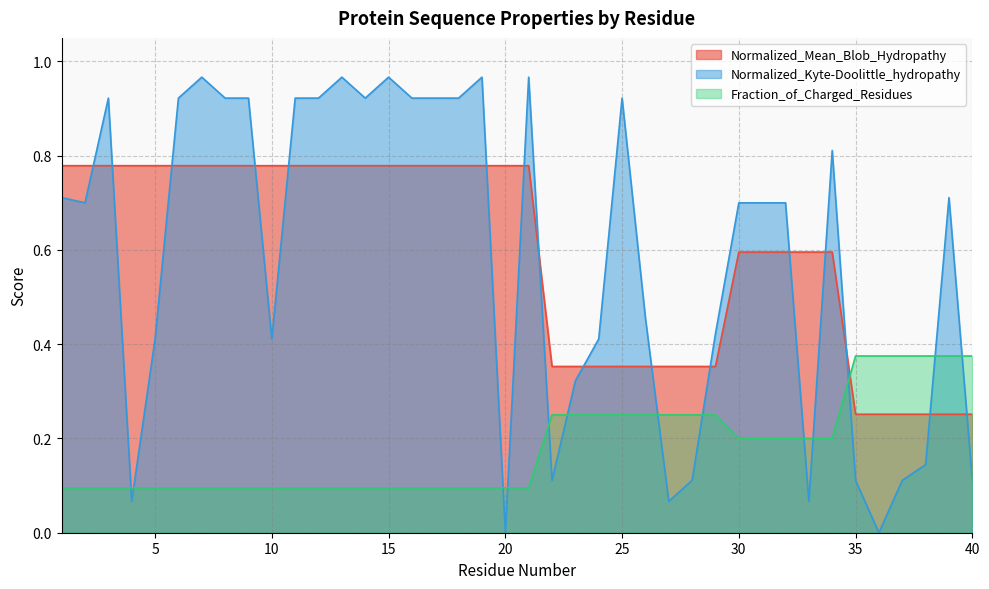

True or false: Fraction_of_Charged_Residues has more than 0 points higher than both neighbors.

False